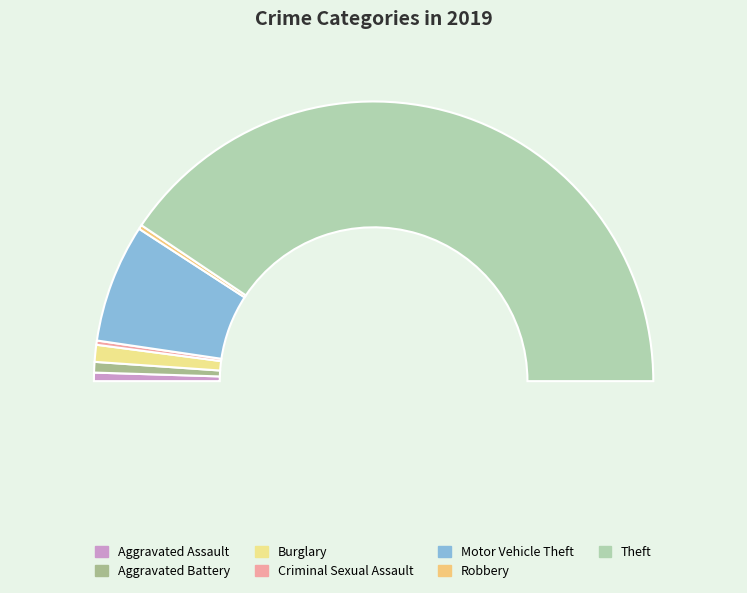

To the nearest percent, what is the average slice percentage?

14%